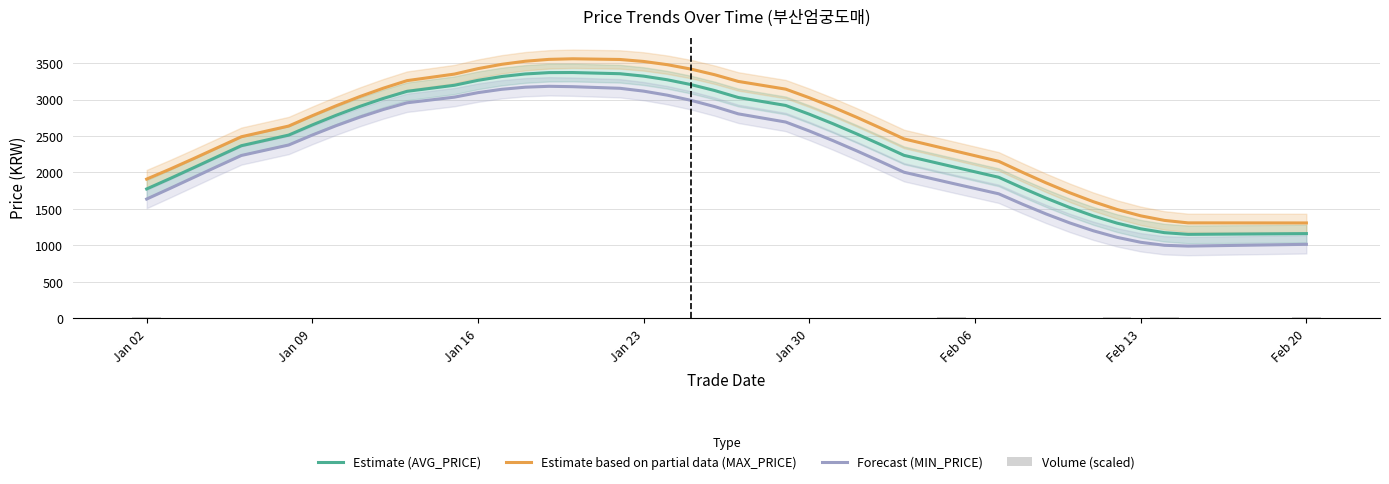

True or false: Estimate (AVG_PRICE) and Estimate based on partial data (MAX_PRICE) intersect in this chart.

False